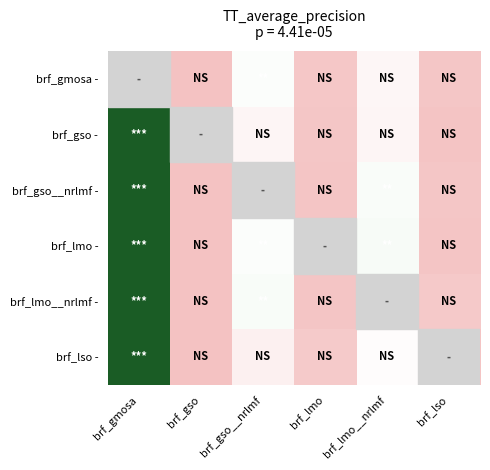

Count the number of categories in the chart.

6